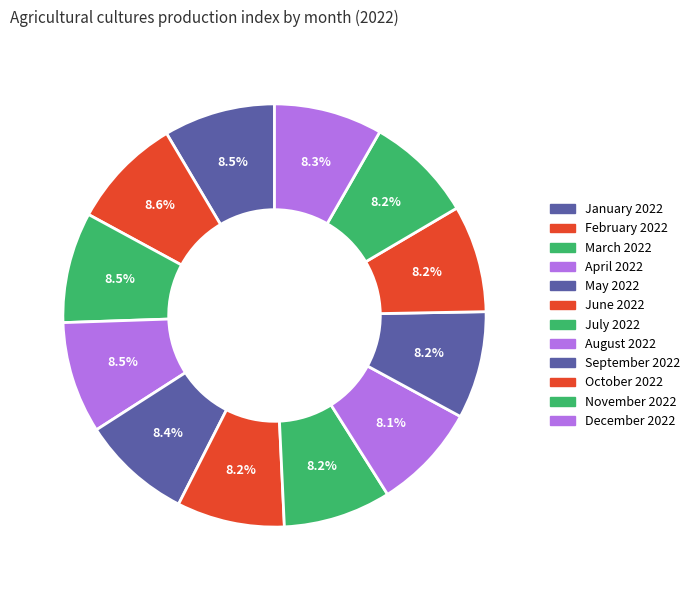

Rank the categories by value from highest to lowest.

February 2022, April 2022, January 2022, March 2022, May 2022, December 2022, November 2022, June 2022, July 2022, September 2022, October 2022, August 2022